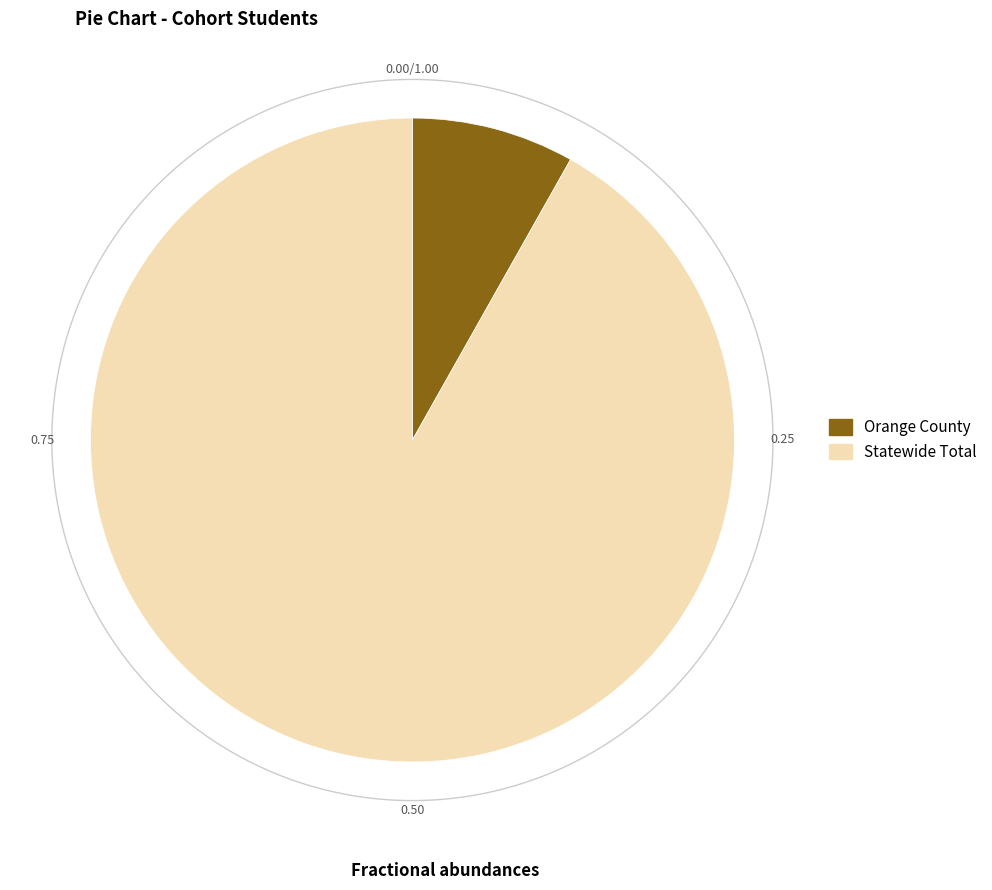

Rank the categories by value from highest to lowest.

Statewide Total, Orange County